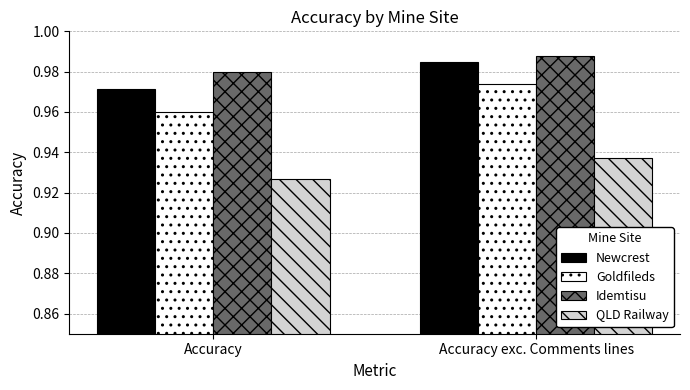

What is the label of the 2nd bar from the left?

Accuracy exc. Comments lines